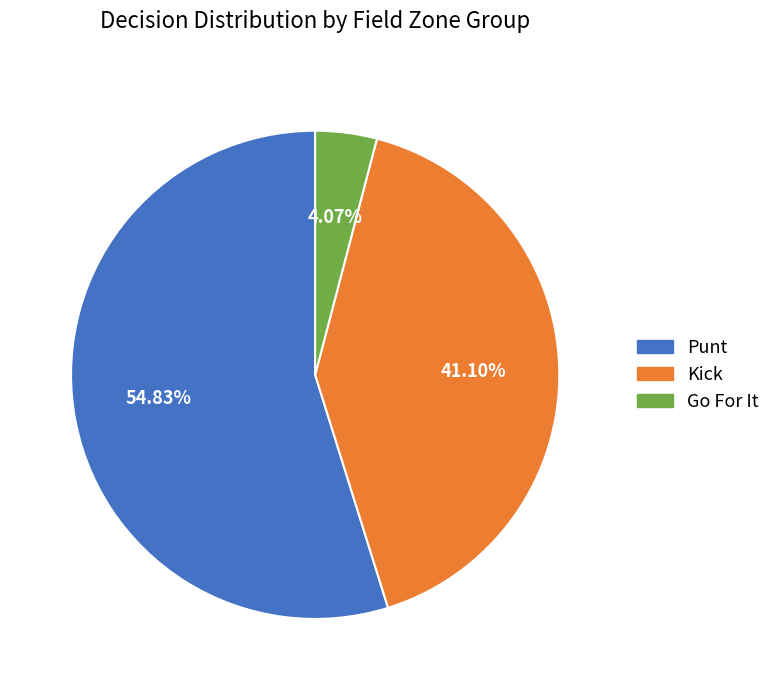

Do Go For It and Punt together represent more than half of the pie?

Yes